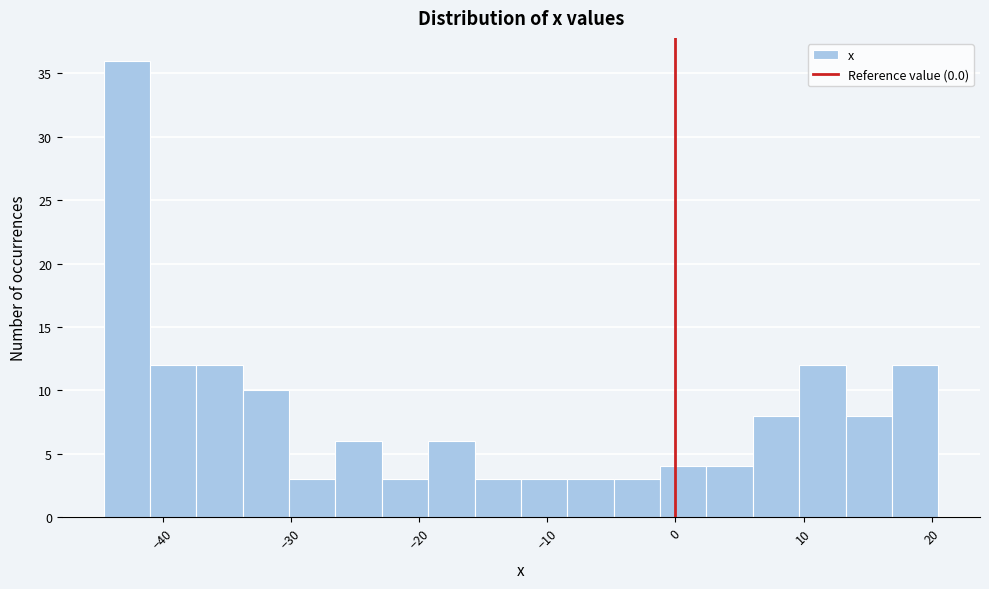

Read against the x-axis, roughly where is the centre of the tallest bar?

-43